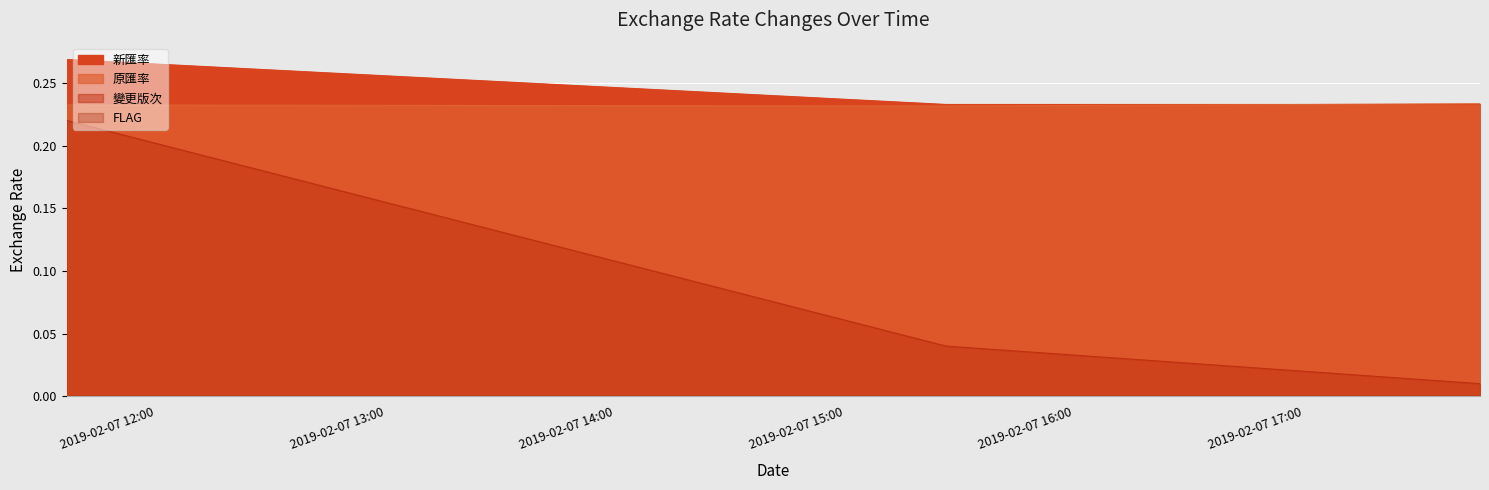

Which series has the largest total across all categories?

新匯率